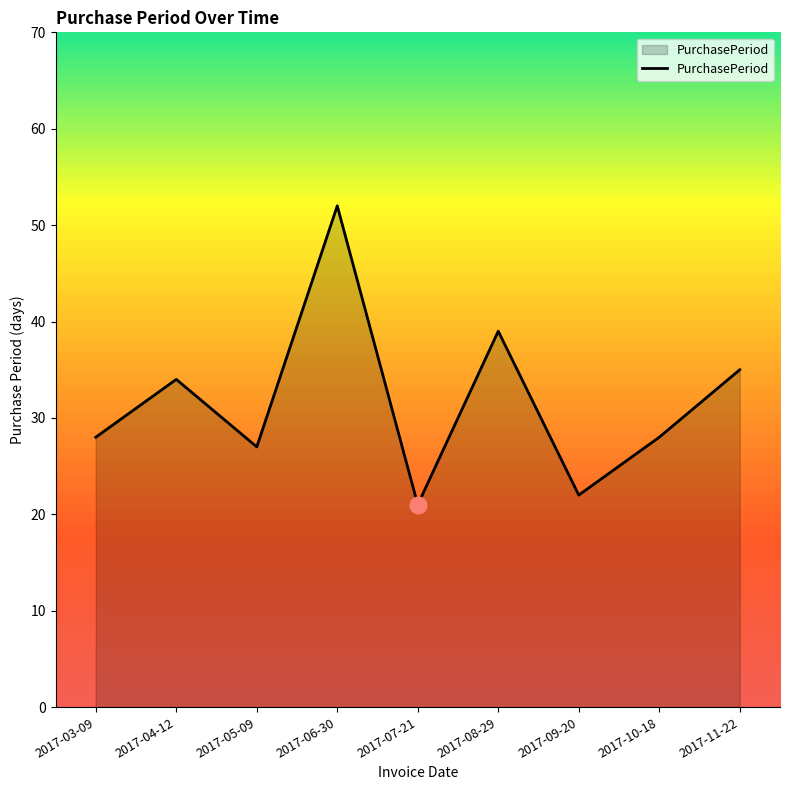

What is the change in value from 2017-05-09 to 2017-09-20?

-5